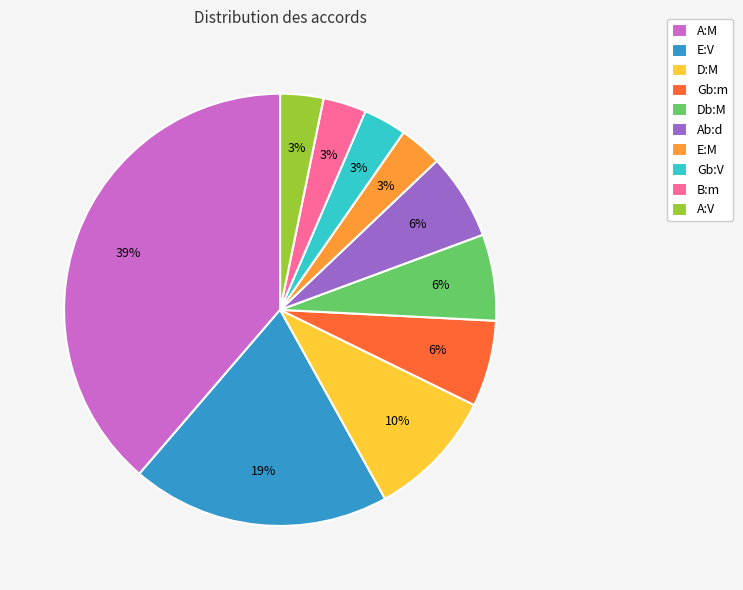

Is it true that A:M is 49% of the pie?

False